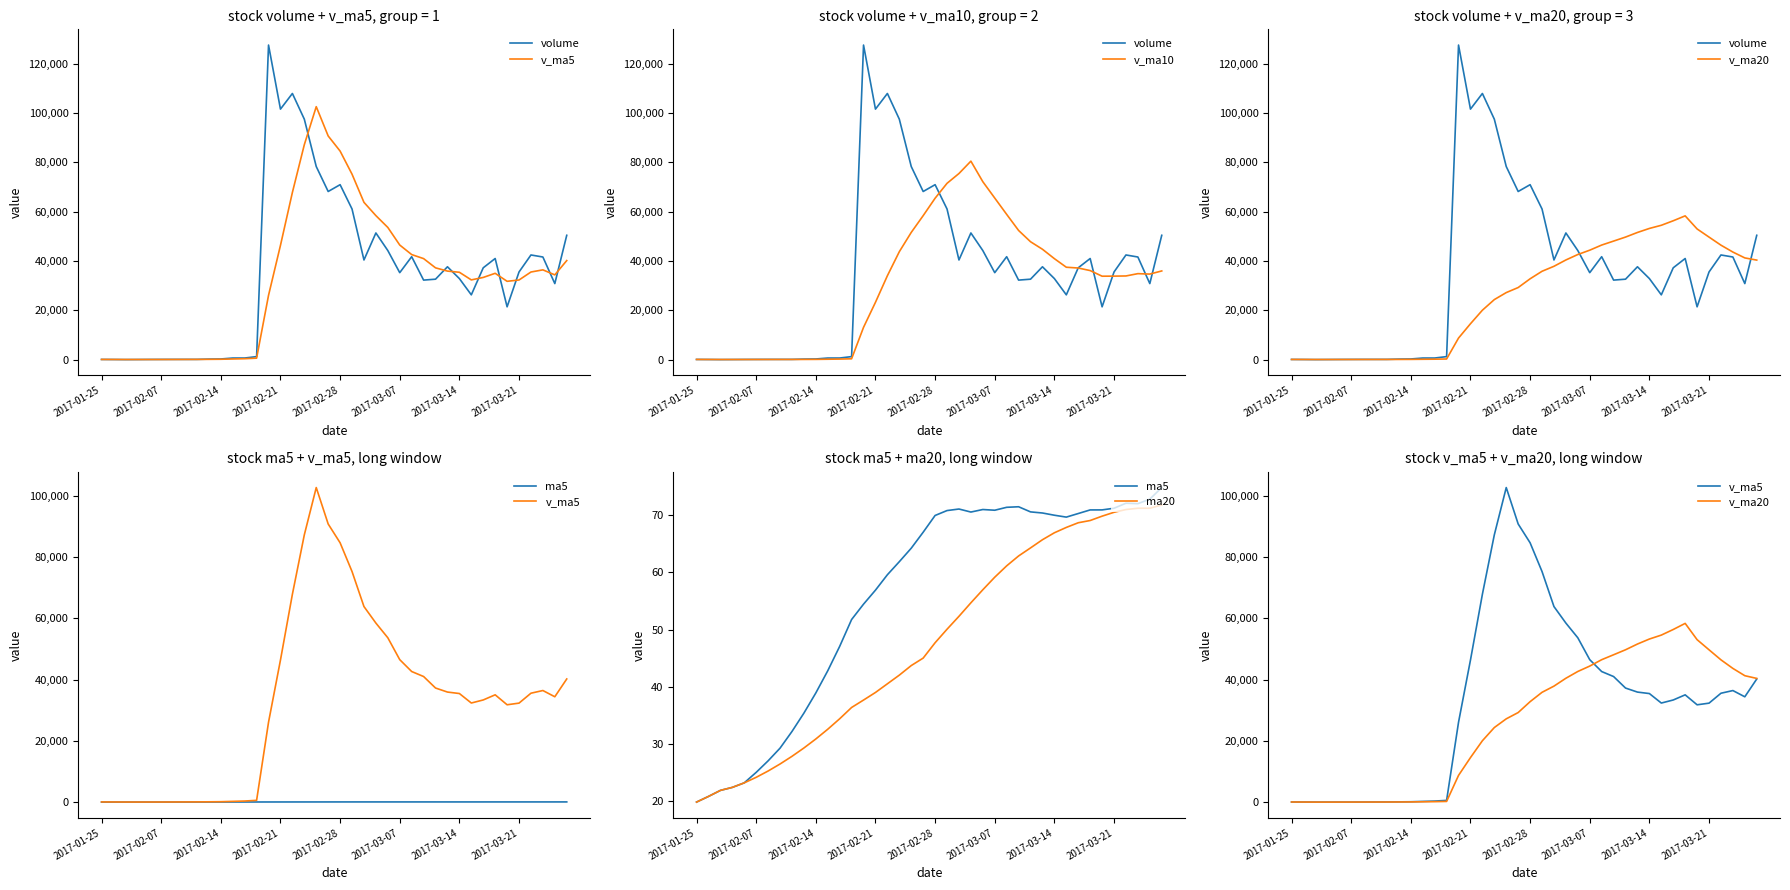

What is the sum of the v_ma5 values at 32 and 25?

79824.9